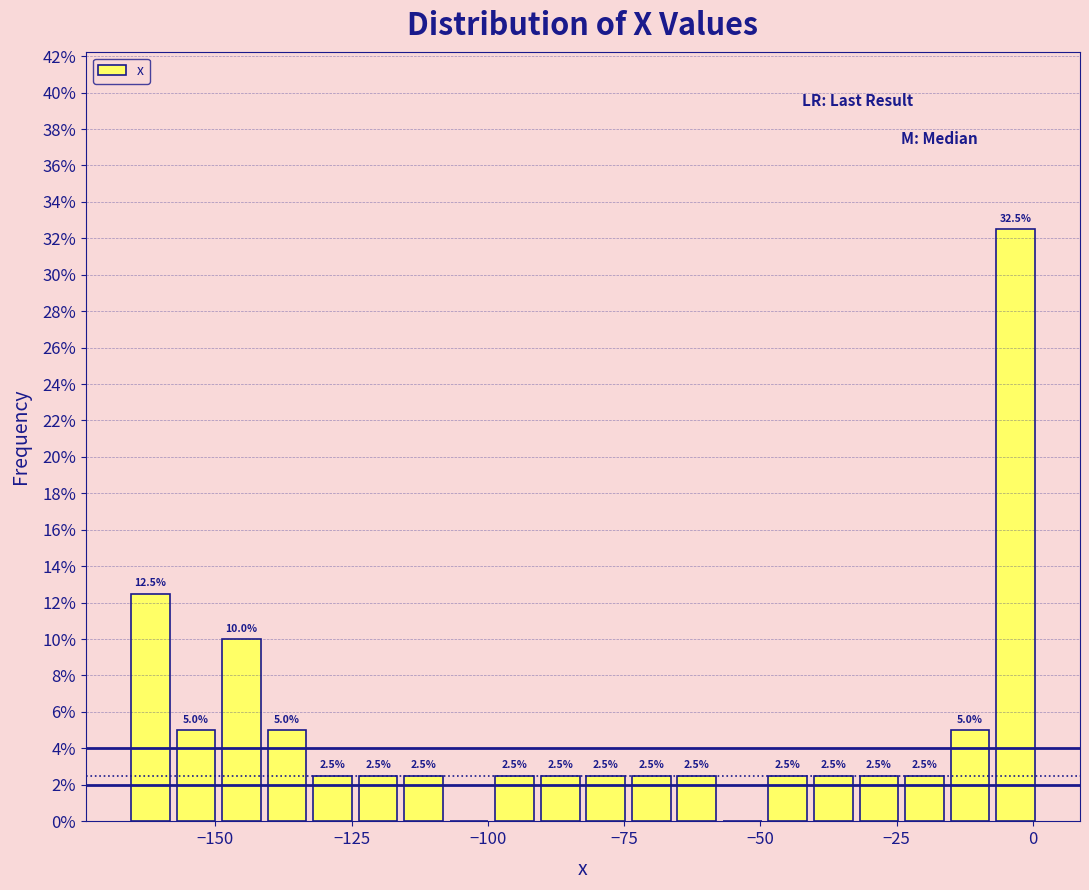

Around what value on the x-axis is the tallest bar? Give the approximate position of its centre, as read against the axis.

-5